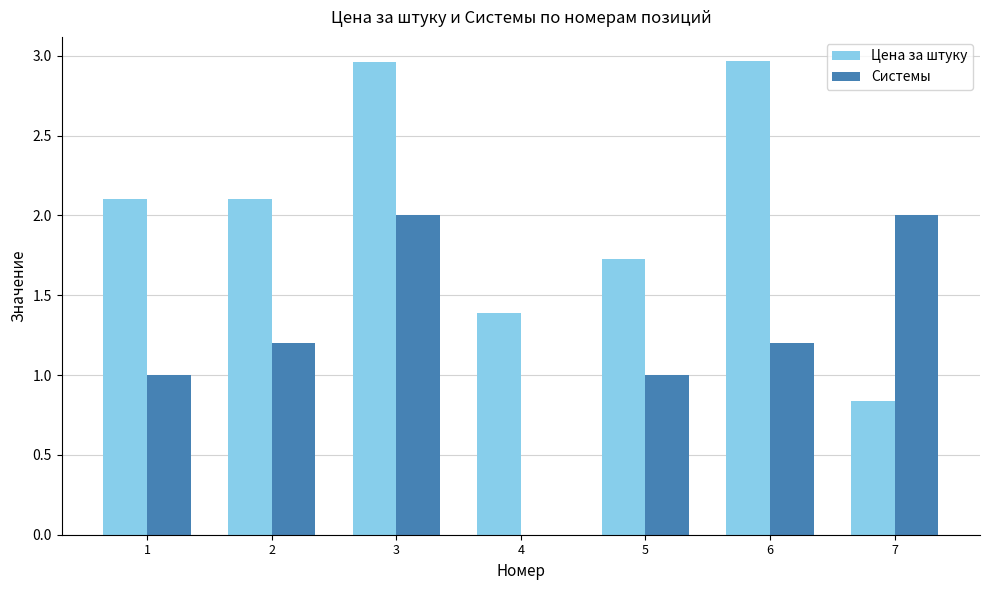

The Цена за штуку series shows 2.1 at 2. True or false?

True